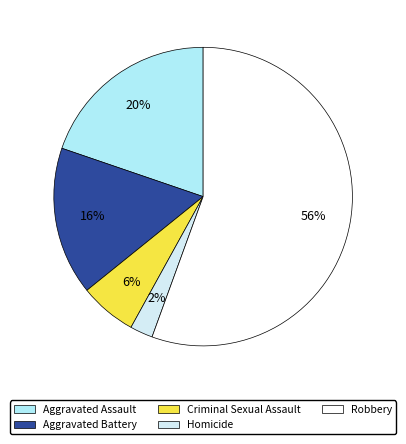

What percentage is the Aggravated Assault slice, to the nearest percent?

20%